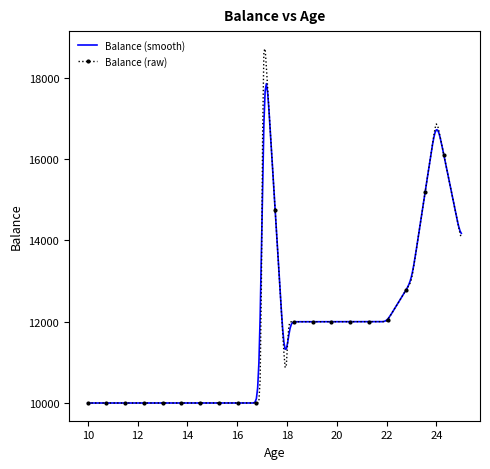

Rank the series by their maximum value, from lowest to highest.

Balance (smooth), Balance (raw)